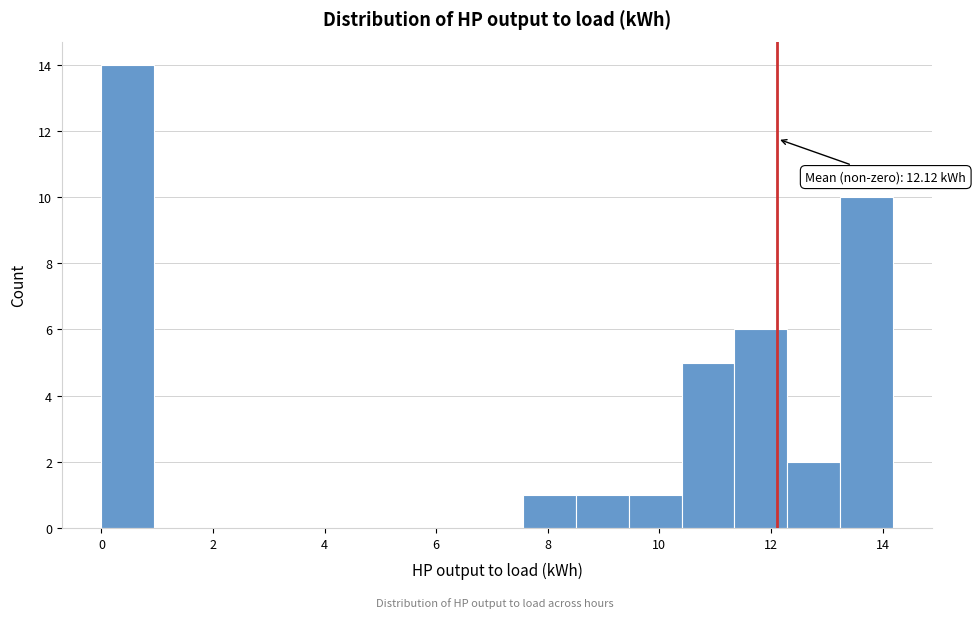

Which range on the x-axis has the tallest bar?

0.0 to 1.0